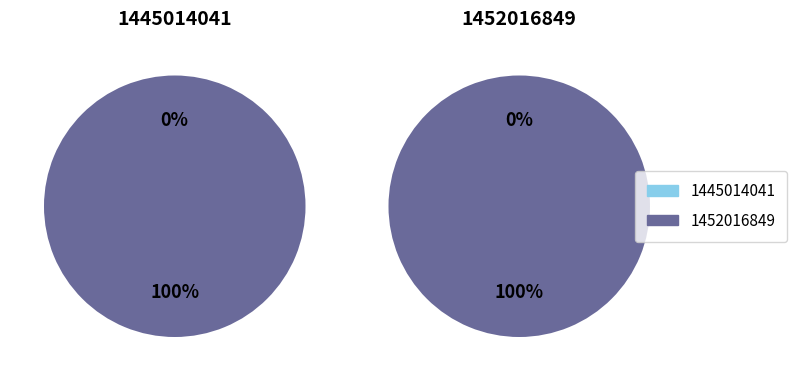

To the nearest percent, what is the difference between the largest and smallest slice percentages?

100%